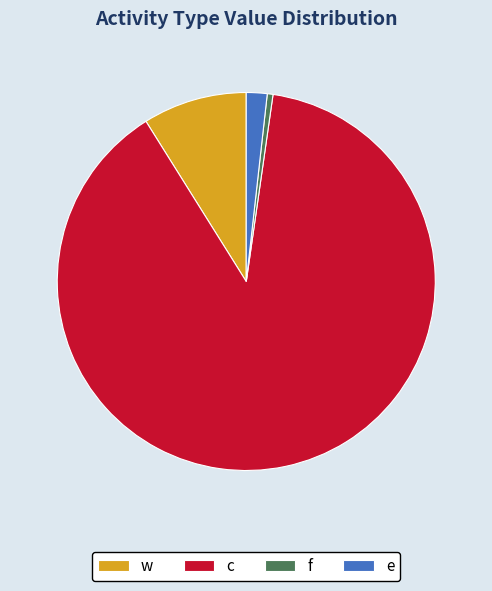

Which category has the smallest portion of the pie?

f